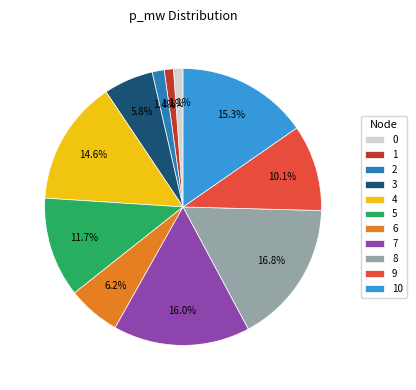

To the nearest percent, what is the difference between the 3 and 8 slice percentages?

11%